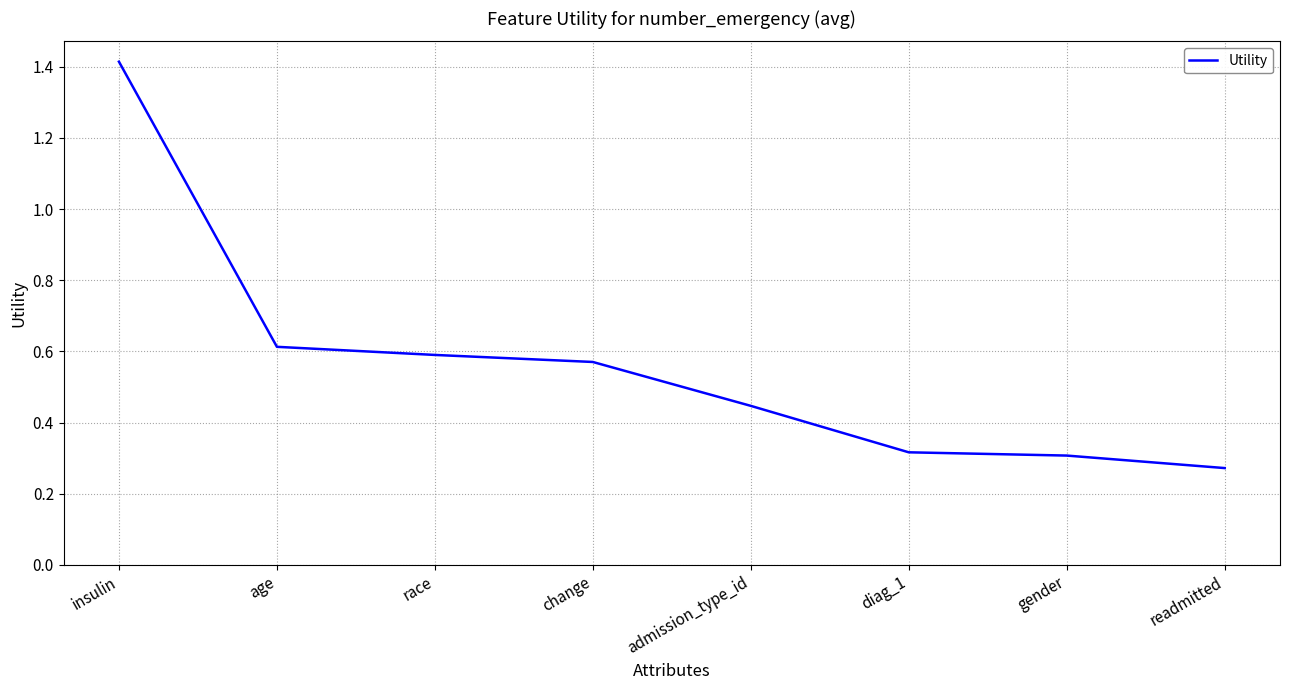

The chart shows a value of 0.7 at insulin. True or false?

False